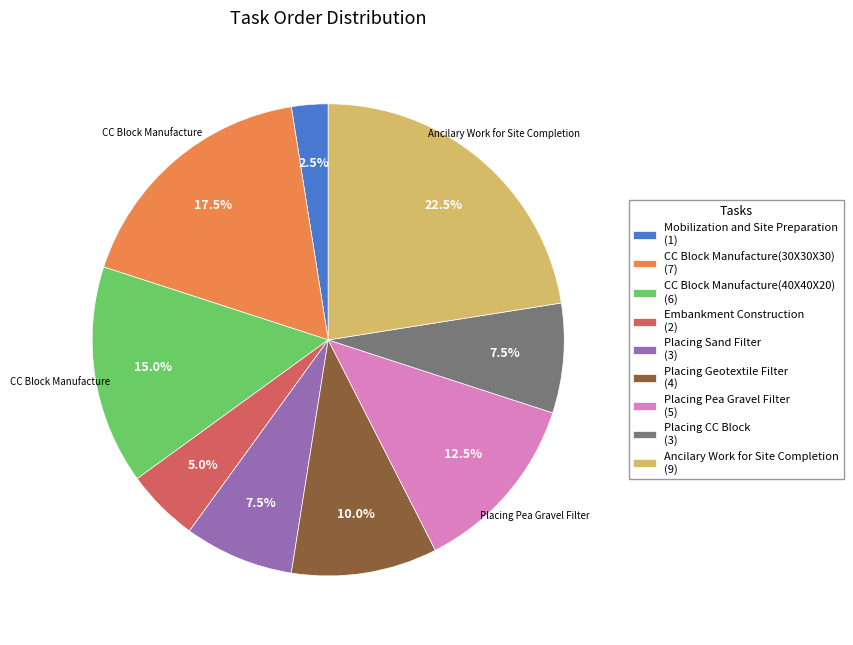

What is the ratio of the value at Ancilary Work for Site Completion (9) to the value at CC Block Manufacture(30X30X30) (7)?

1.3